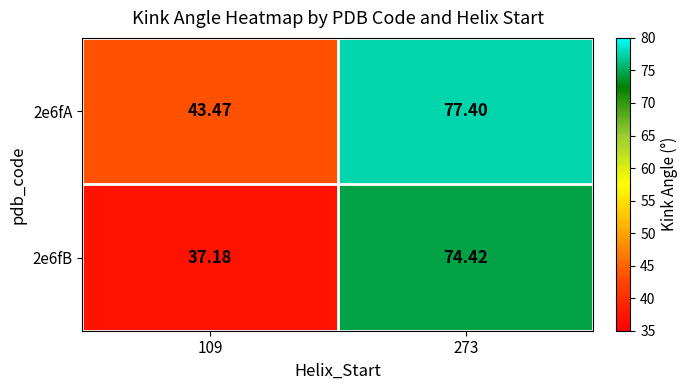

Is the value of 2e6fA at 109 greater than the value of 2e6fB at 109?

Yes